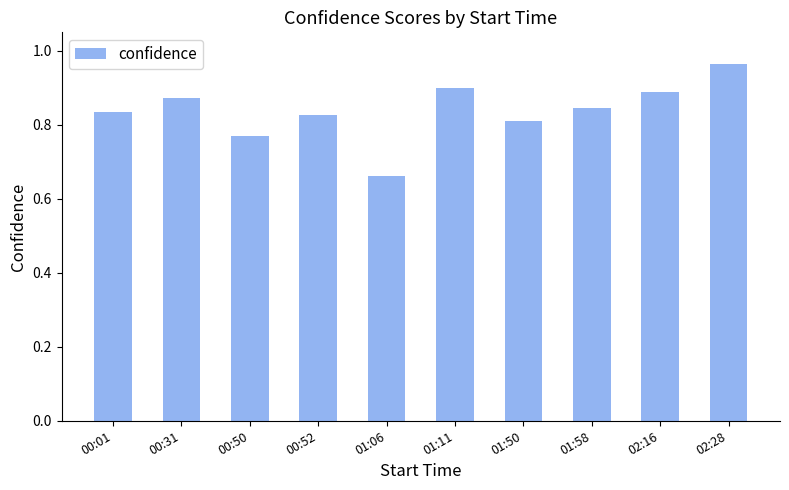

How many bars are there in total?

10